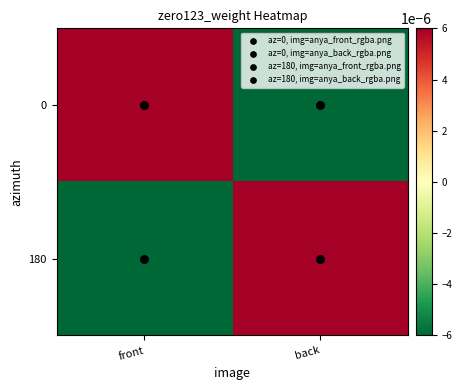

Rank the series by their maximum value, from highest to lowest.

0, 180